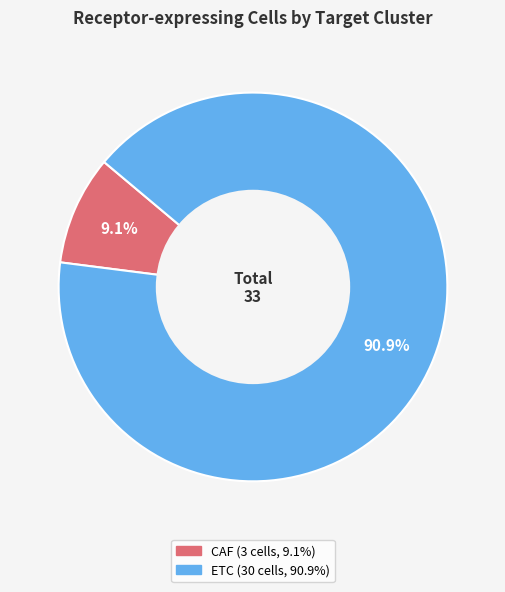

How many slices are in this pie chart?

2